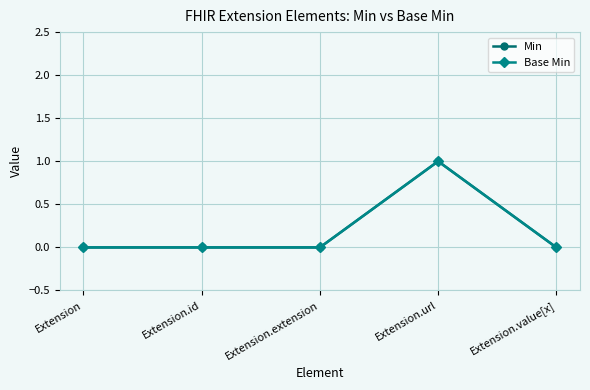

What position from the right is Extension?

5